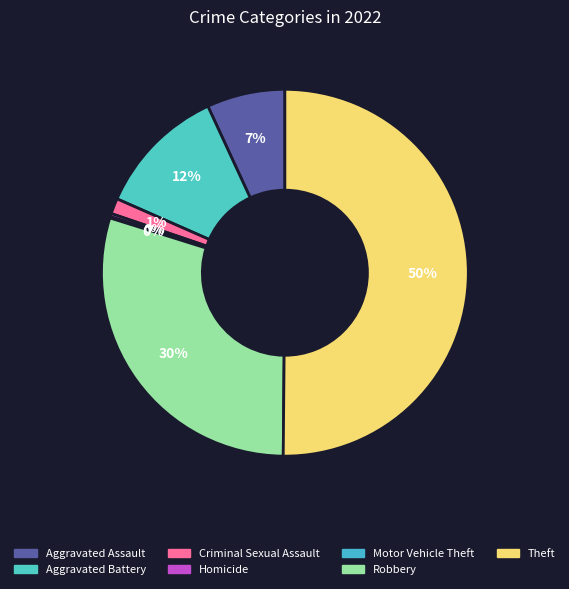

Between Aggravated Assault and Theft, which is larger?

Theft